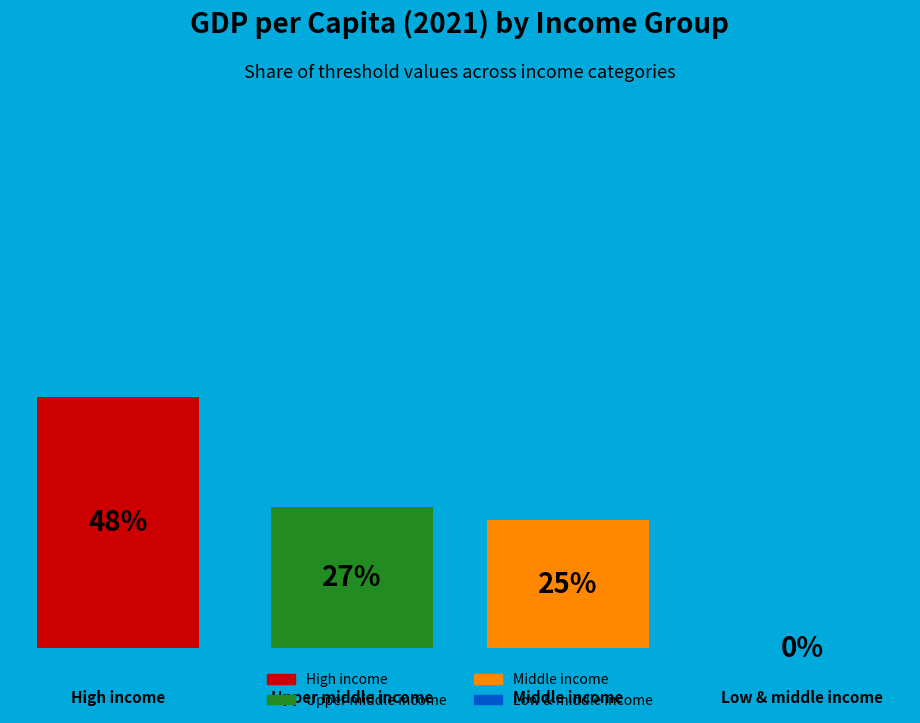

Which category has the biggest portion of the pie?

High income